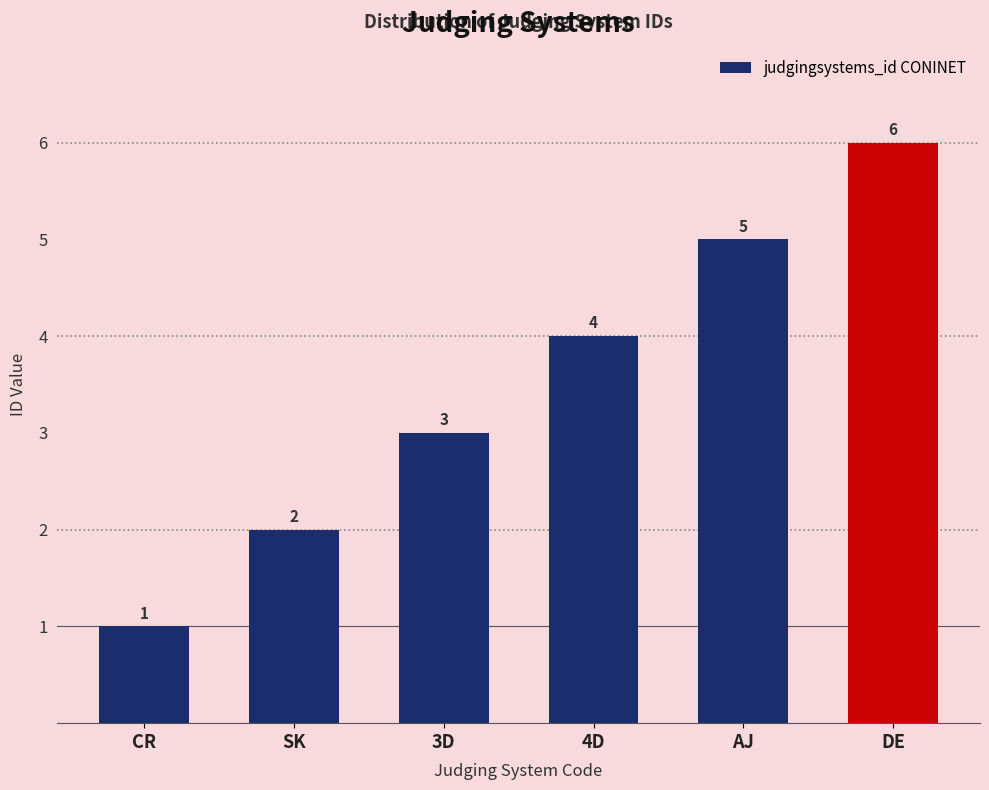

What is the maximum value shown in the chart?

6